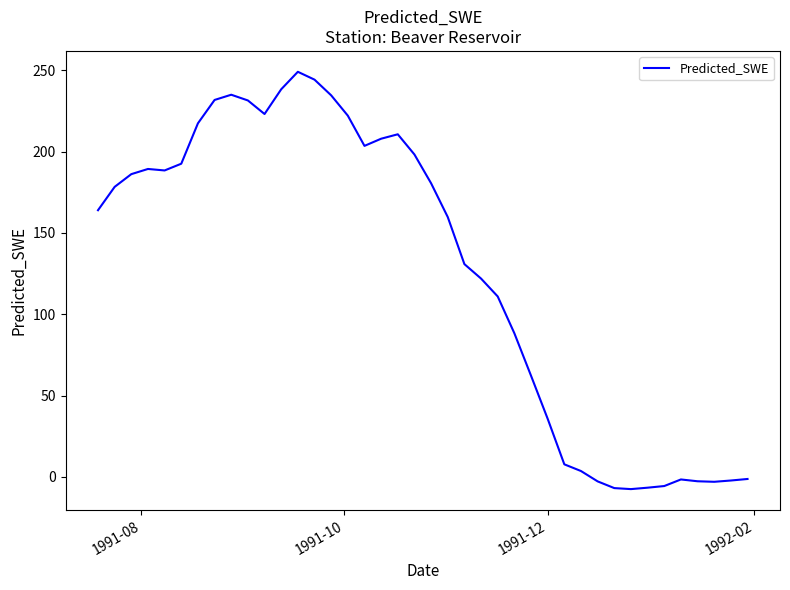

What is the difference between the maximum and minimum values?

256.5